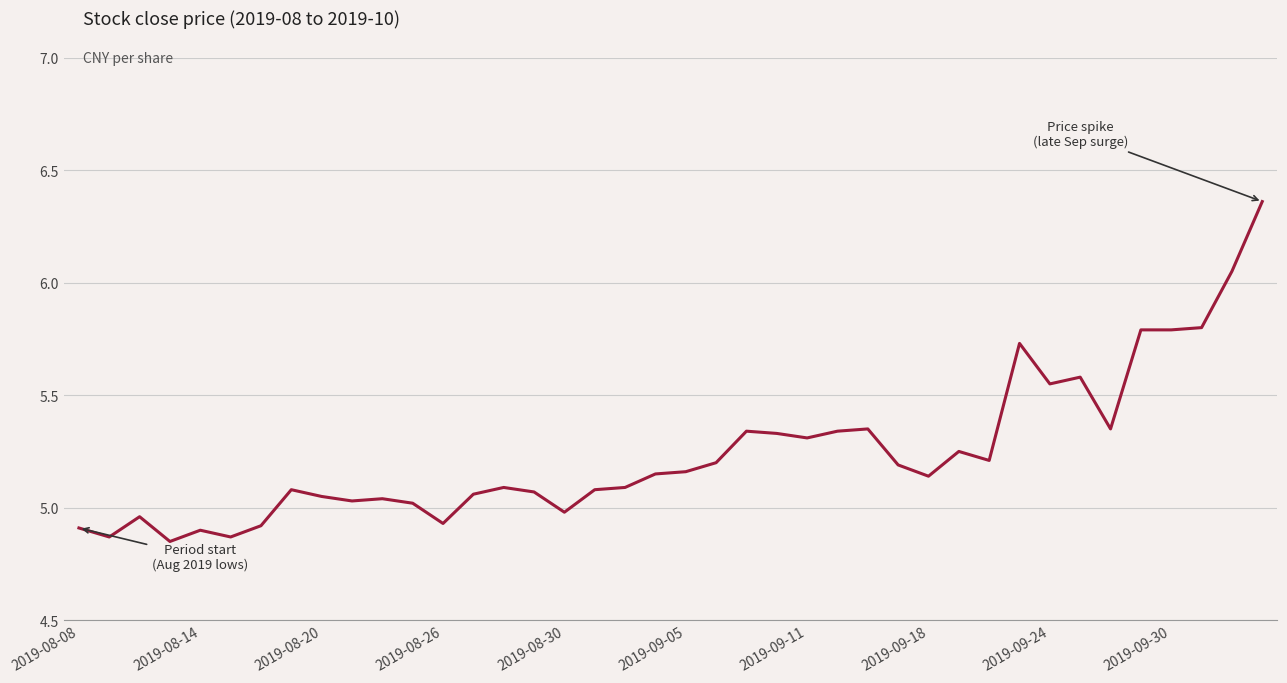

The chart shows a value of 5.0 at 2019-08-30. True or false?

True